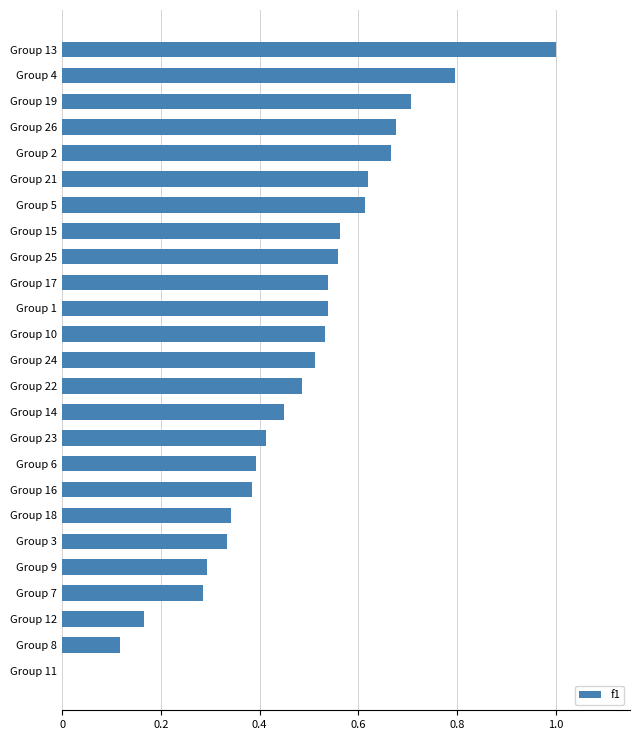

What is the sum of the values at Group 22 and Group 5?

1.1